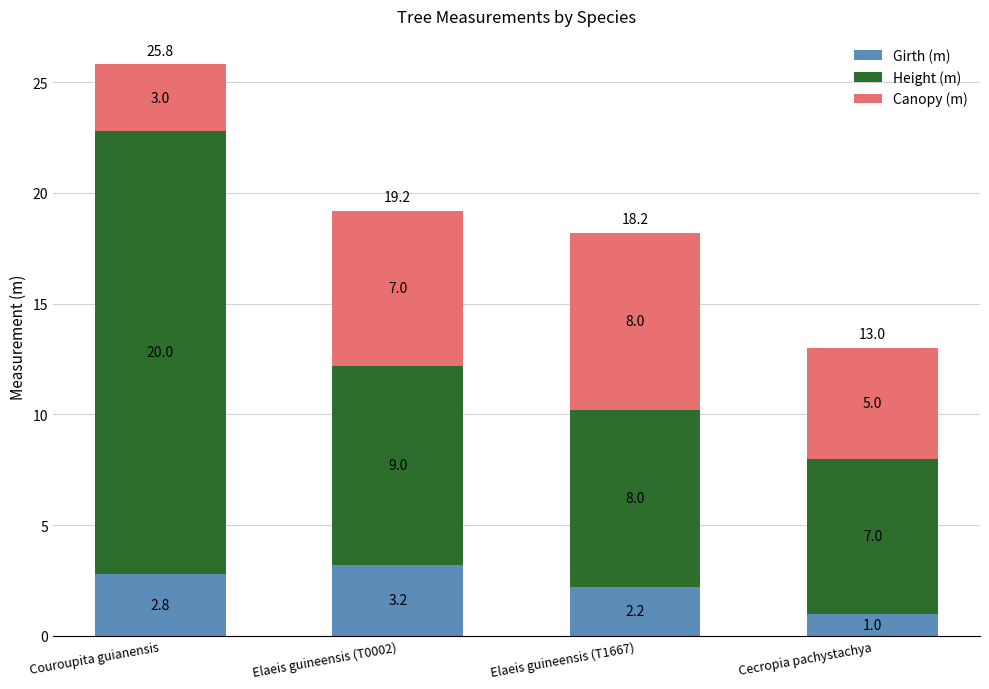

Where is Girth (m) nearest to the value 2?

Elaeis guineensis (T1667)